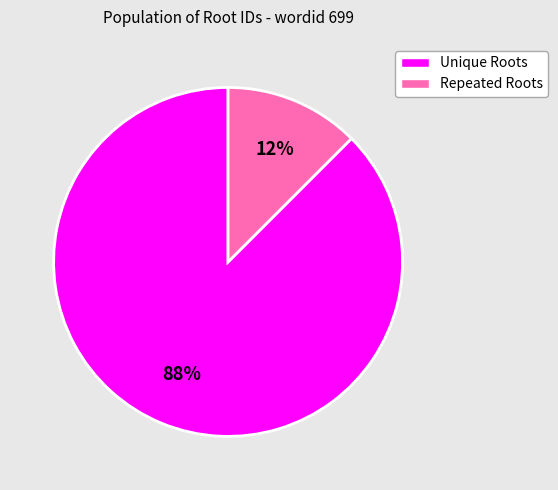

Is there any slice that represents more than half of the pie?

Yes